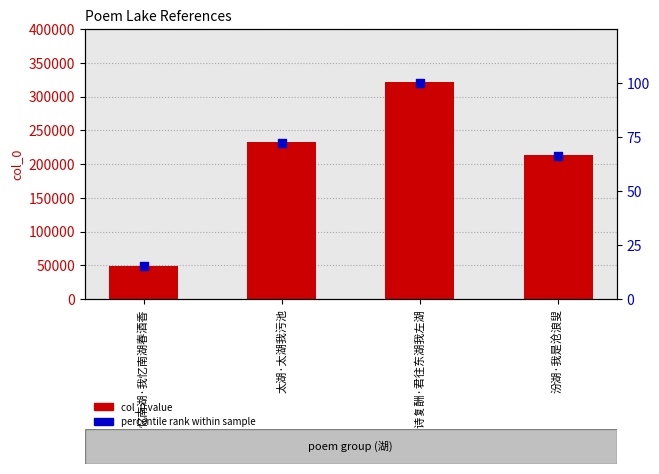

Which series contains the lowest Y value?

percentile rank within sample